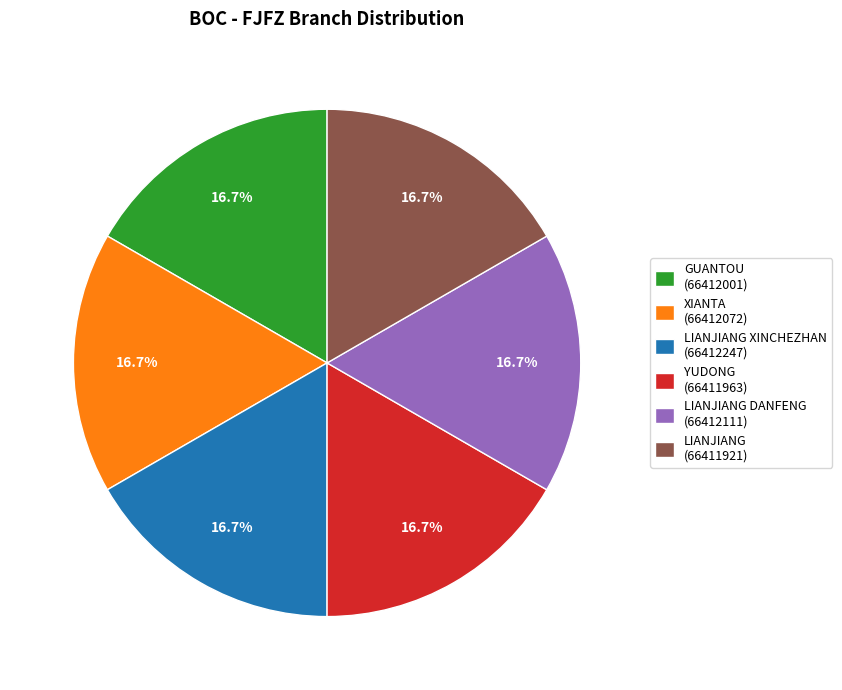

Does any single category account for the majority?

No